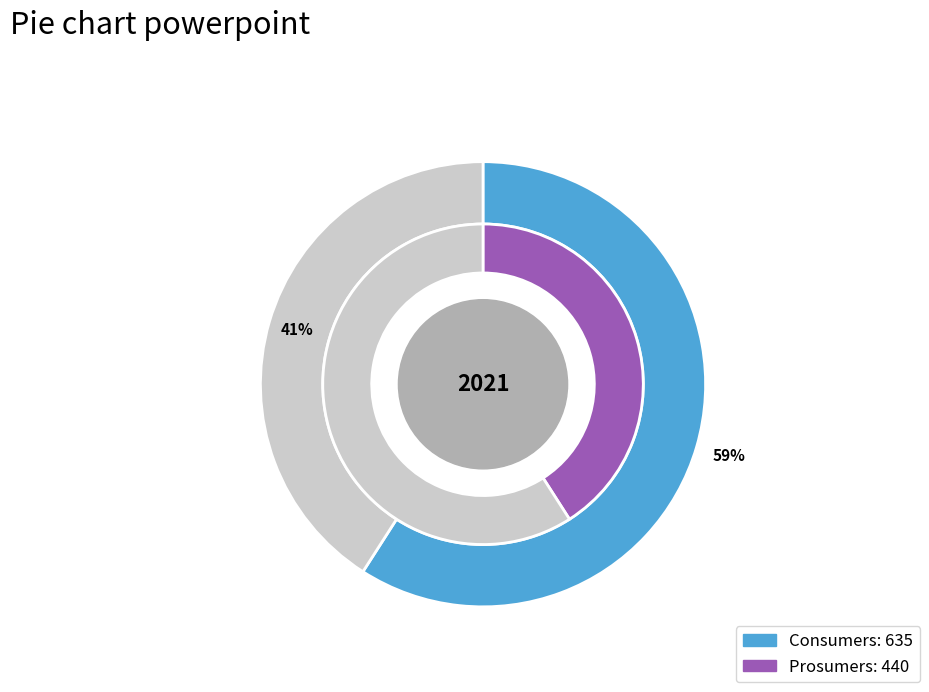

To the nearest percent, what is the combined percentage of Consumers and Prosumers?

100%